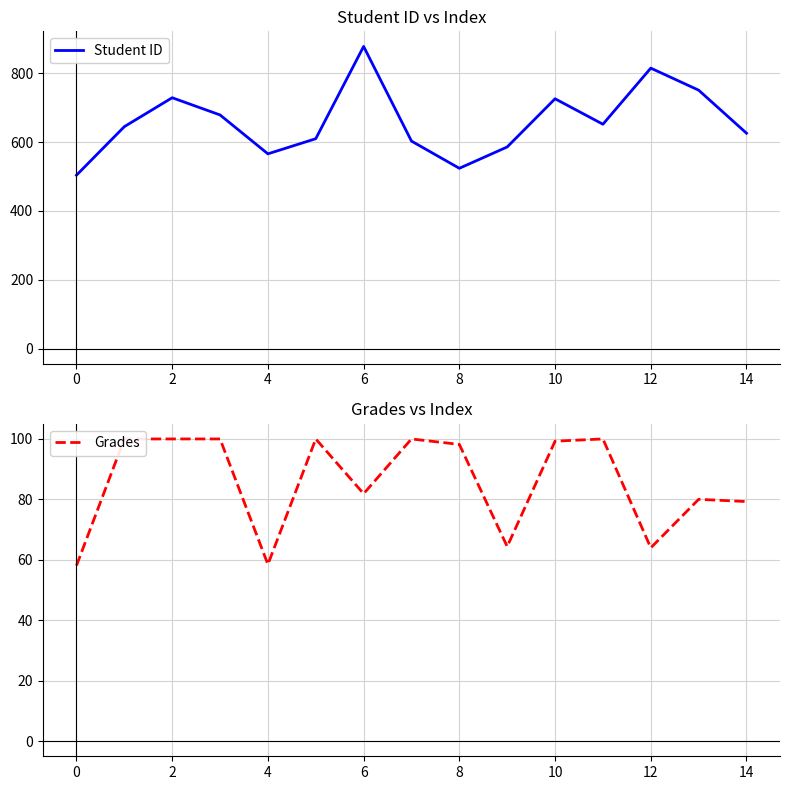

What is the minimum value for Student ID?

504